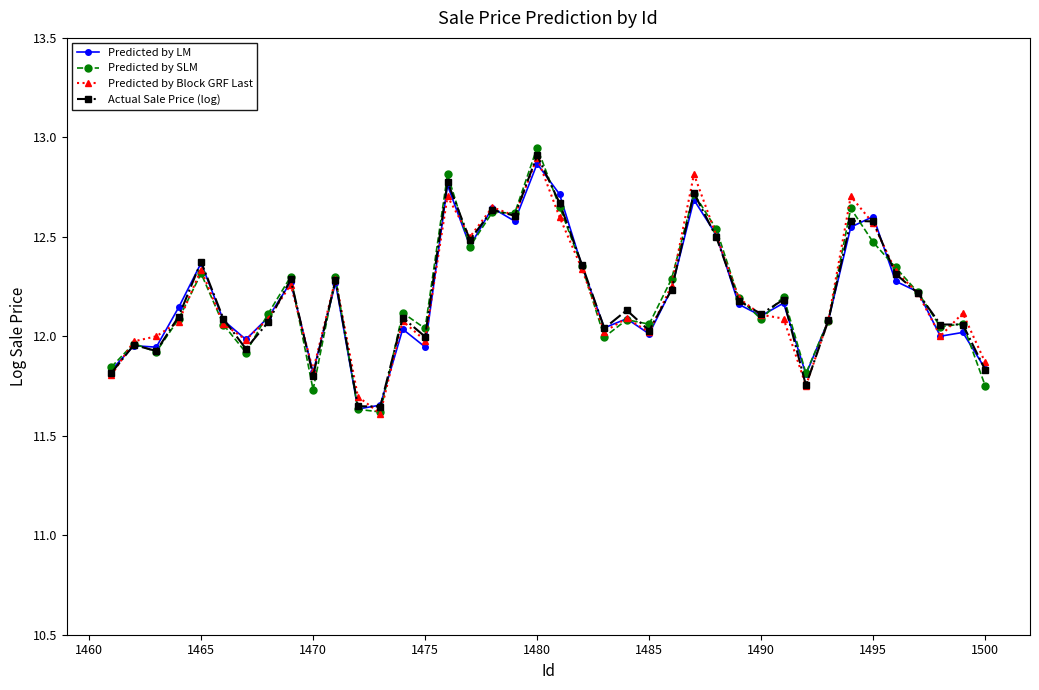

Which series has the widest spread of values?

Predicted by SLM